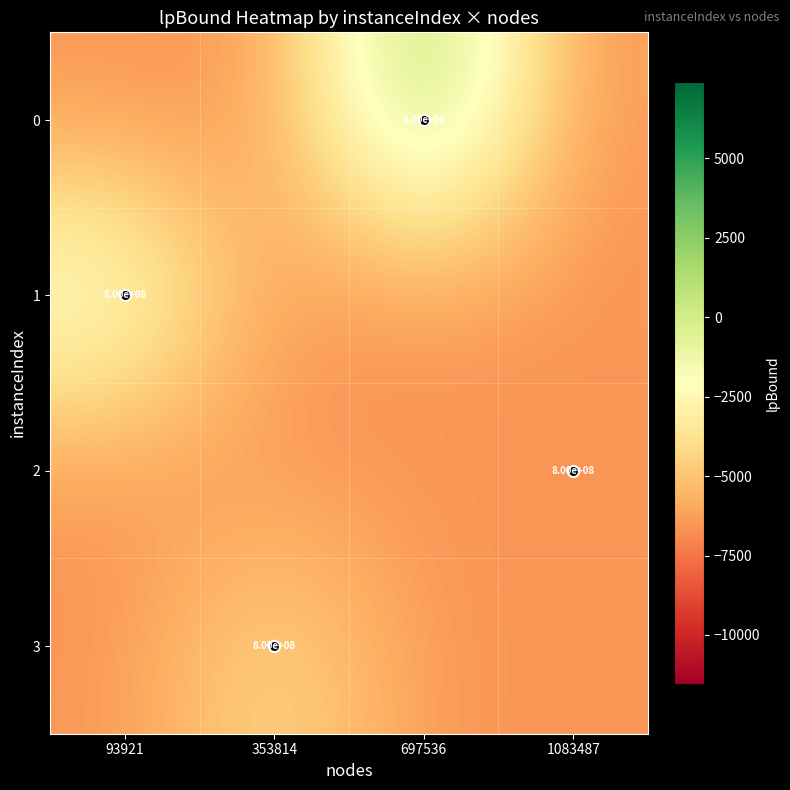

At how many categories does at least one series exceed 799997108?

2